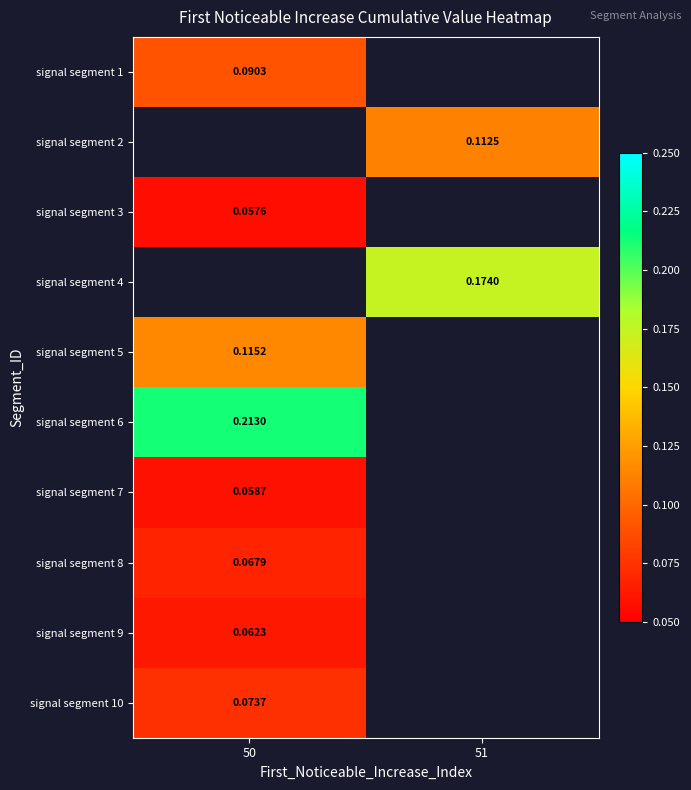

How many values in signal segment 5 are above zero?

1